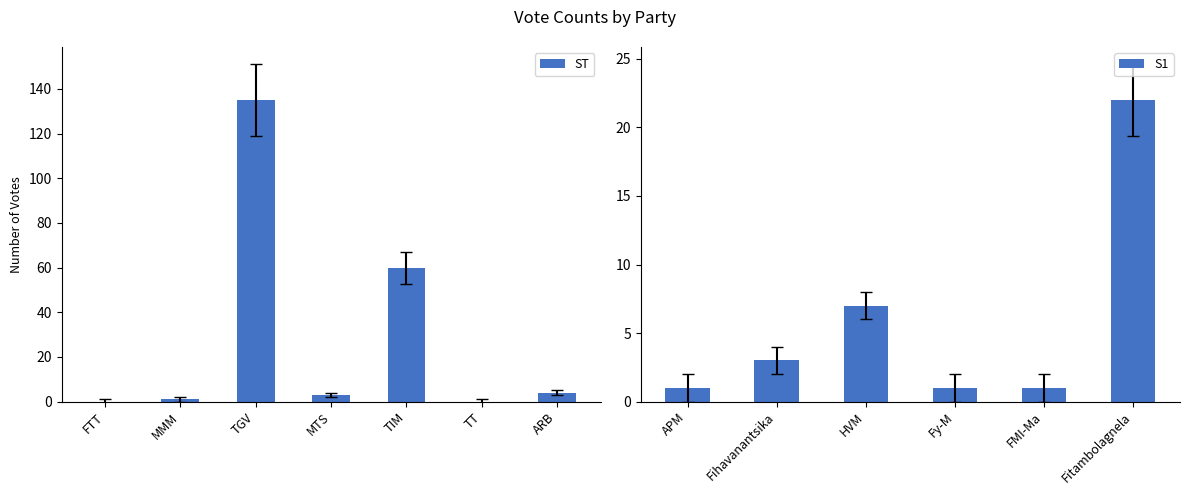

Reading right to left, list all the values displayed in this chart.

22	1	1	7	3	1	4	0	60	3	135	1	0